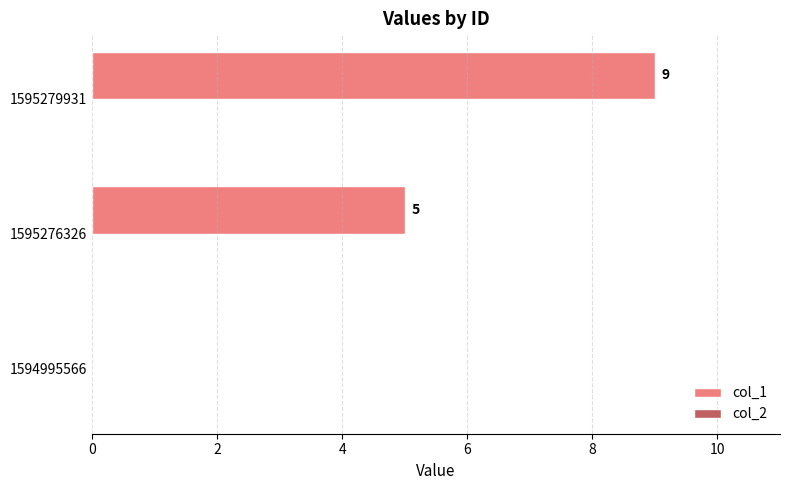

At which category does the chart reach its peak across all series?

1595279931